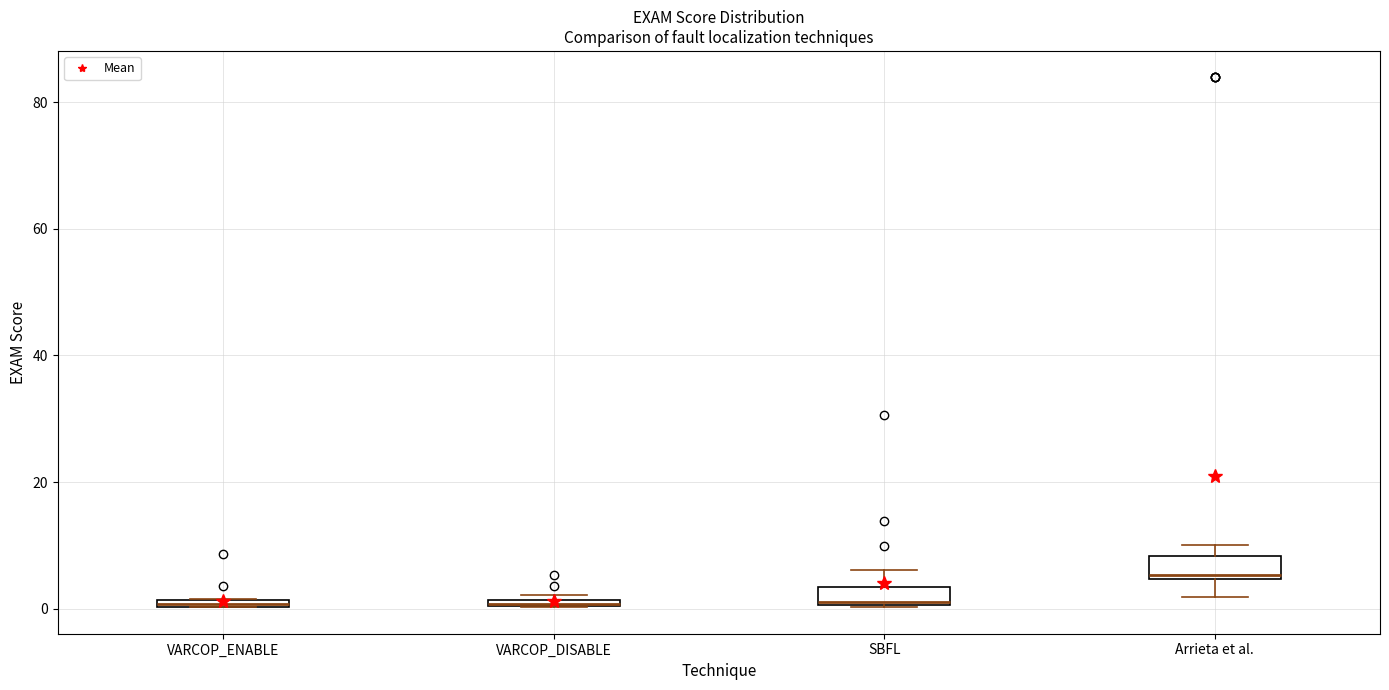

Where is the lower edge of the box for VARCOP_ENABLE on the y-axis? The values are not printed on the chart, so give them approximately, as read against the axis.

0